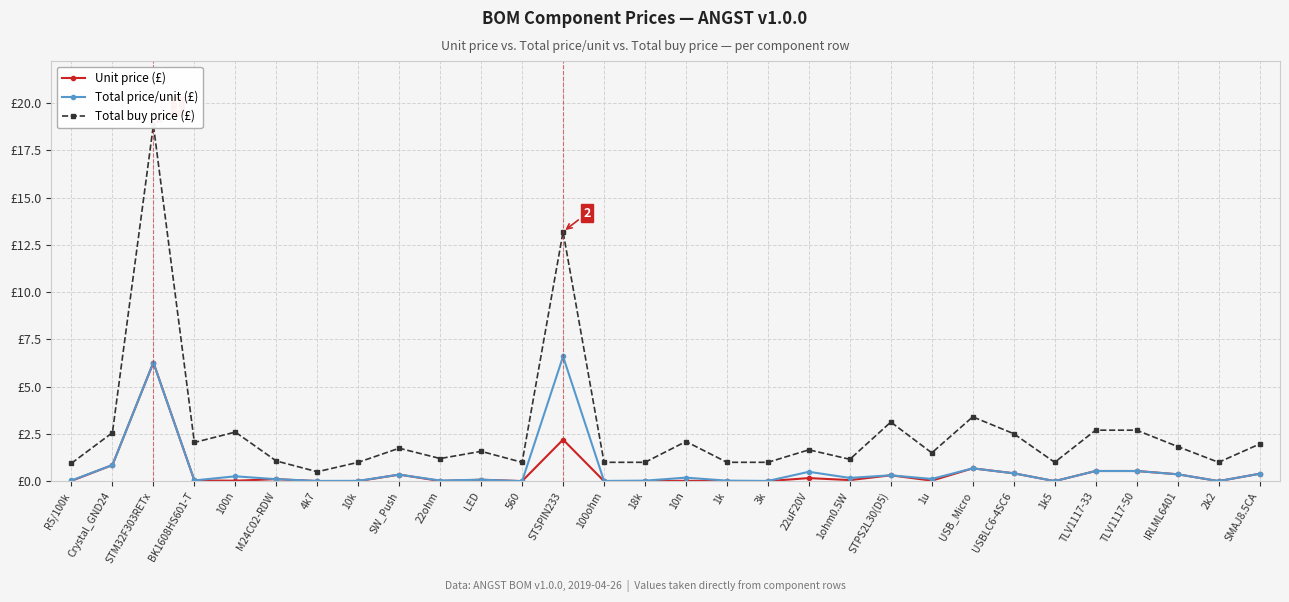

Rank the categories by Total buy price (£) value from highest to lowest.

STM32F303RETx, STSPIN233, USB_Micro, STPS2L30(D5), TLV1117-33, TLV1117-50, 100n, Crystal_GND24, USBLC6-4SC6, 10n, BK1608HS601-T, SMAJ8.5CA, IRLML6401, SW_Push, 22uF20V, LED, 1u, 22ohm, 1ohm0.5W, M24C02-RDW, 10k, 560, 100ohm, 18k, 1k, 3k, 1k5, 2k2, R5/100k, 4k7